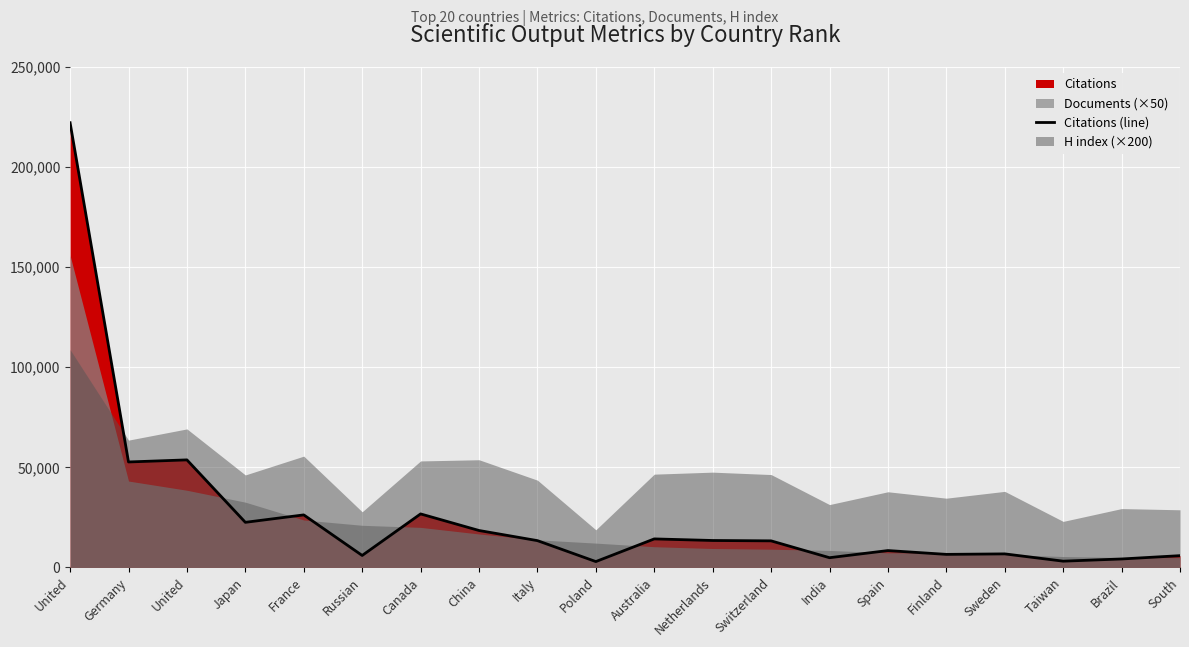

Reading left to right, list all the values displayed in this chart.

United=222149	Germany=52693	United=53729	Japan=22537	France=26245	Russian=5980	Canada=26736	China=18454	Italy=13391	Poland=2929	Australia=14251	Netherlands=13460	Switzerland=13279	India=4863	Spain=8427	Finland=6525	Sweden=6770	Taiwan=3134	Brazil=4230	South=5882